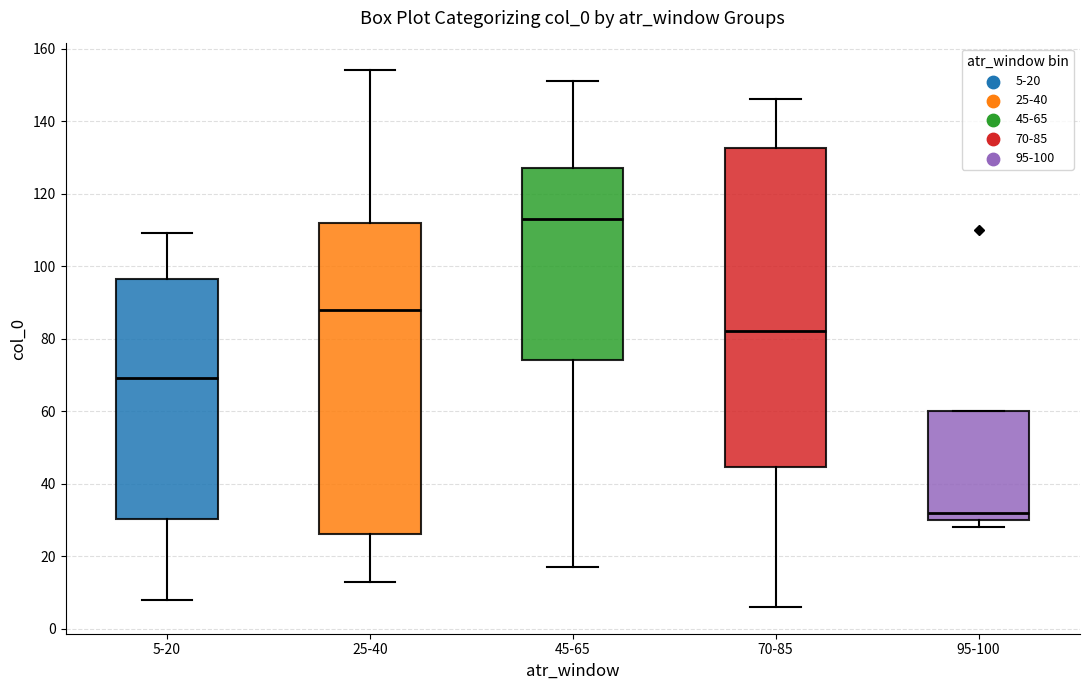

Comparing the boxes themselves (not the whiskers), which one is the tallest?

70-85